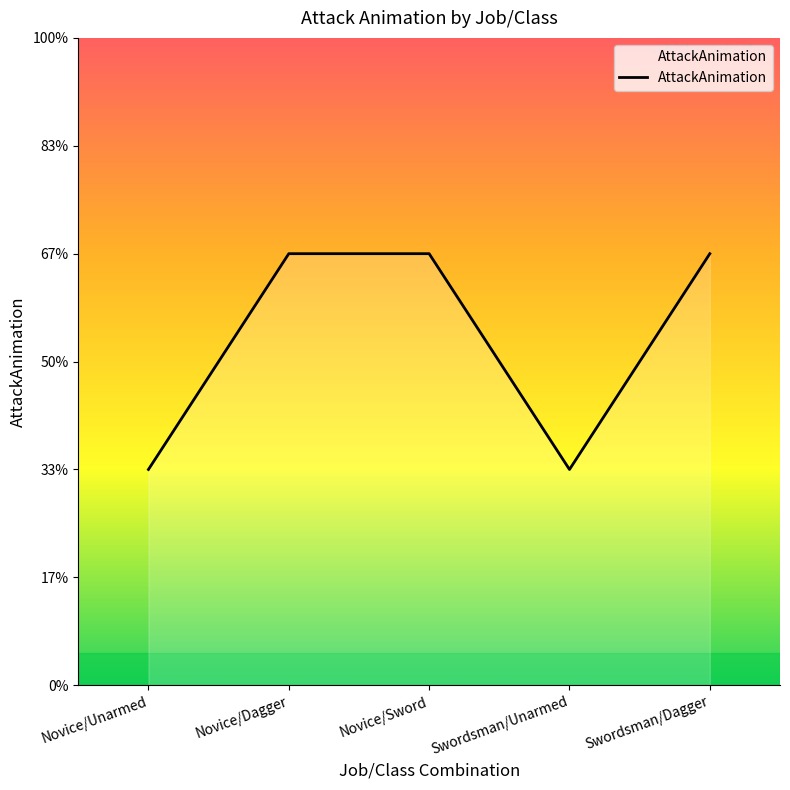

Is this an area chart (filled region under the line)?

Yes